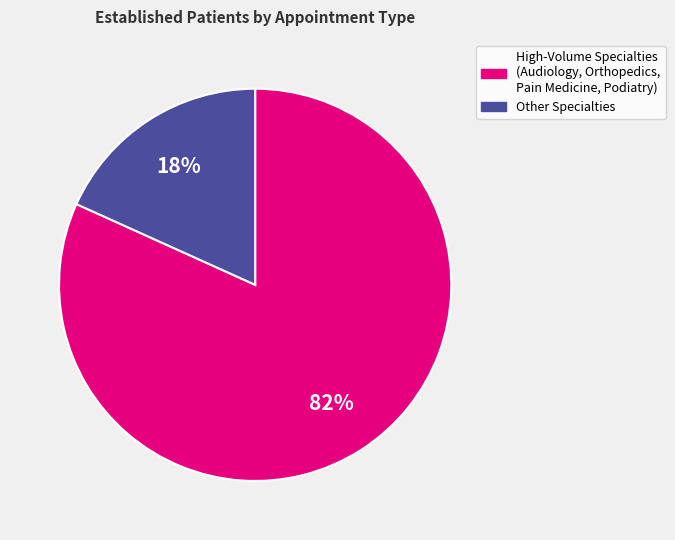

Is there a majority slice in this chart?

Yes